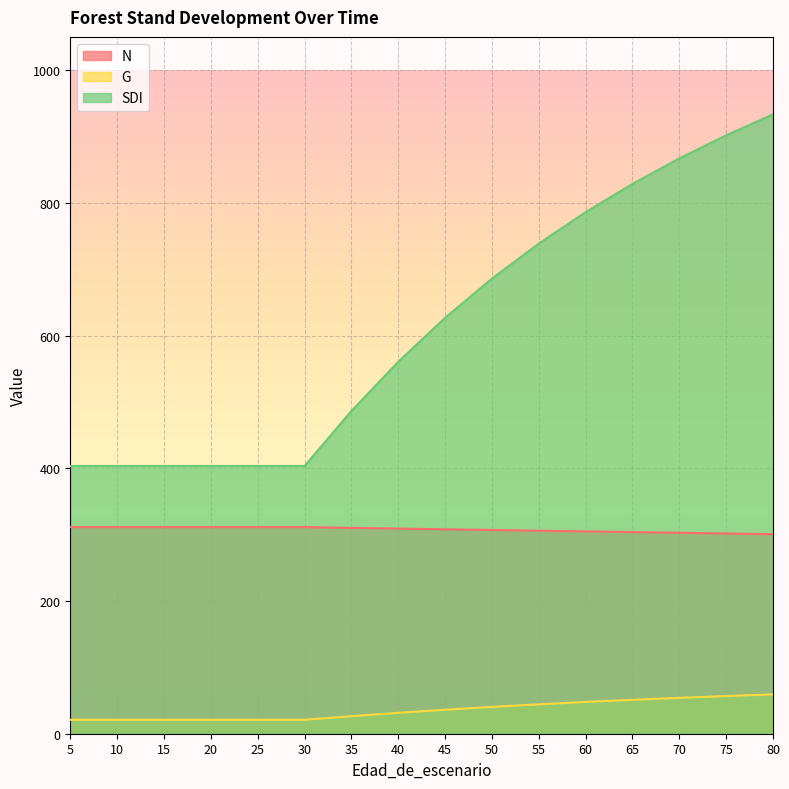

How many lines are shown in the chart?

3